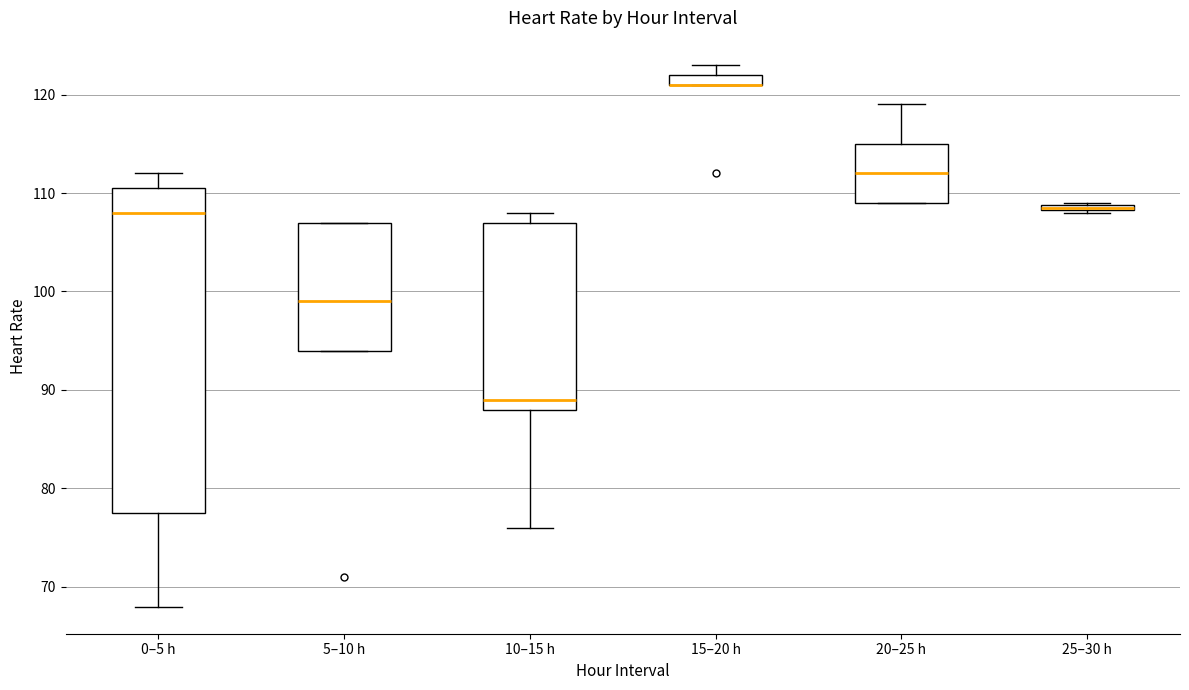

Where does the lower whisker of the box for 10–15 h end on the y-axis? The values are not printed on the chart, so give them approximately, as read against the axis.

76